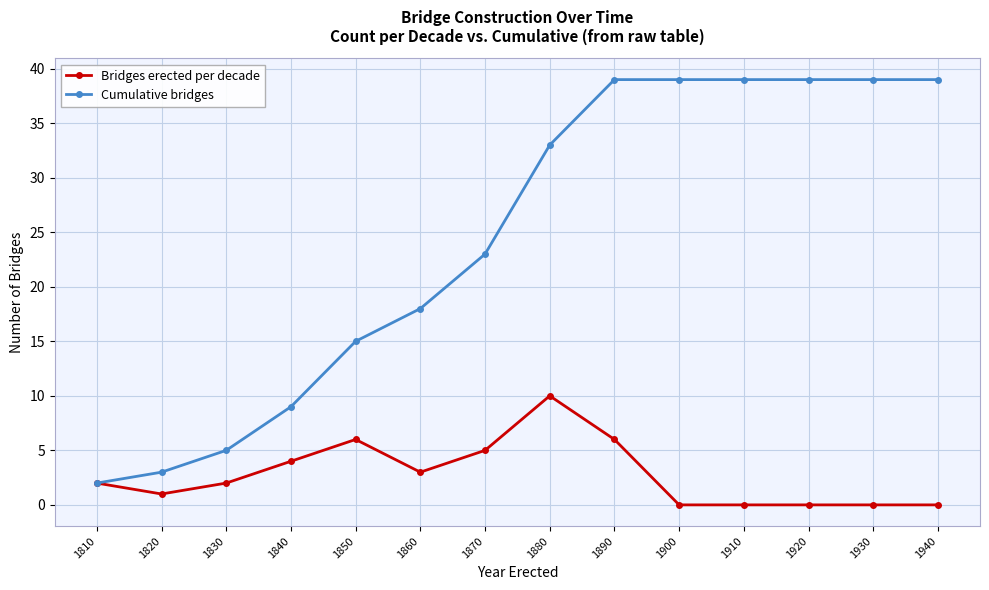

What is the difference between the Bridges erected per decade values at 1880 and 1900?

10